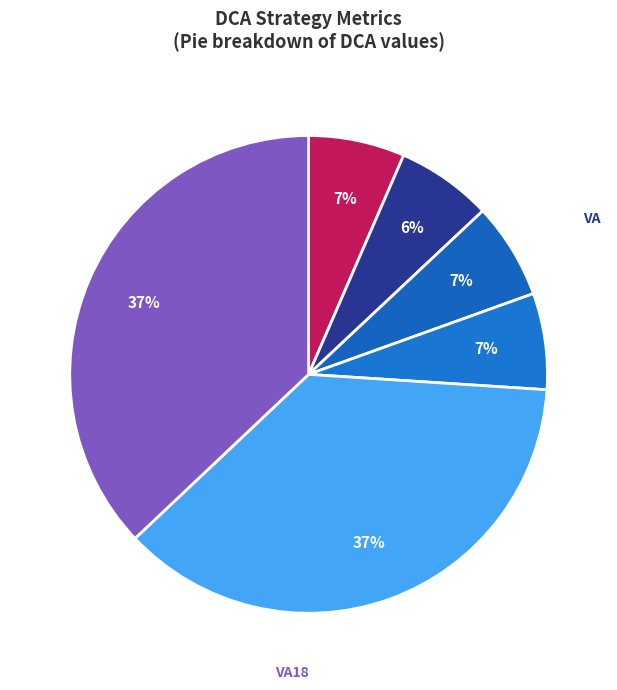

What is the total percentage of IRR and VA18?

43.6%